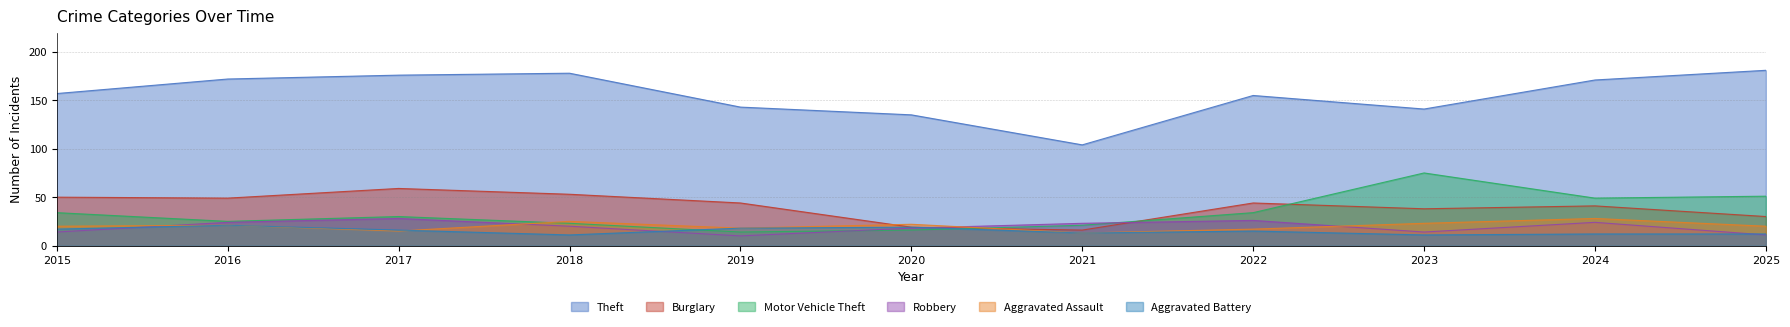

At which category does the chart reach its minimum across all series?

2019